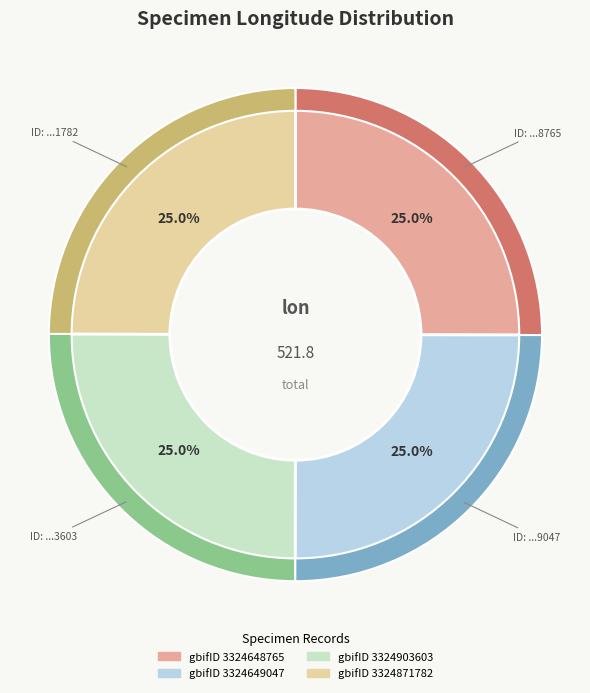

To the nearest percent, what is the average slice percentage?

25%